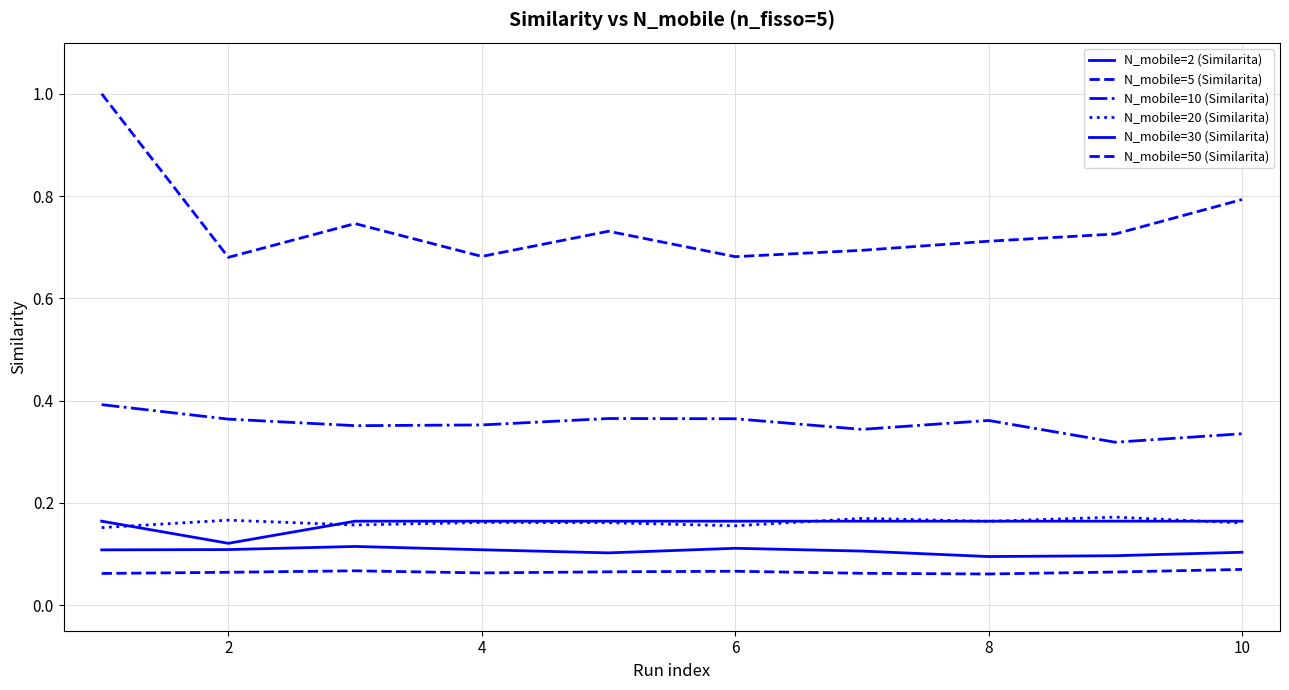

True or false: N_mobile=10 (Similarita) and N_mobile=2 (Similarita) intersect in this chart.

False